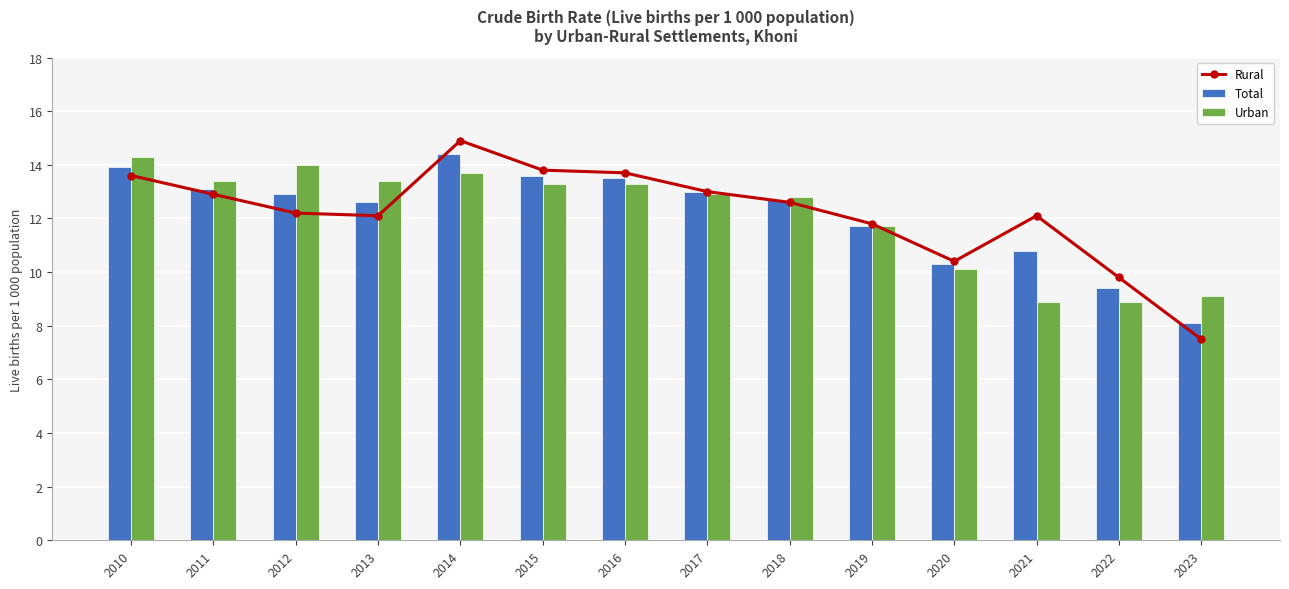

What is the difference between the Total values at 2023 and 2013?

4.5